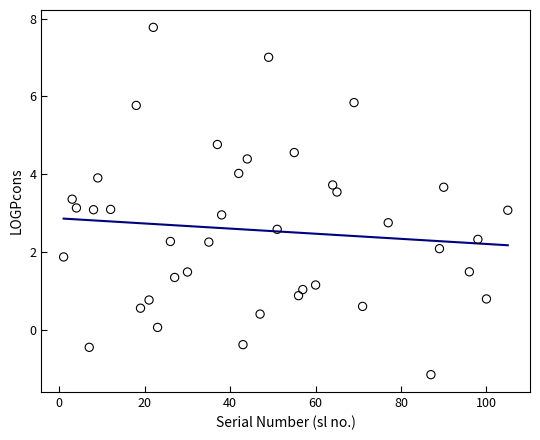

What is the range of X values (max minus min)?

104.0